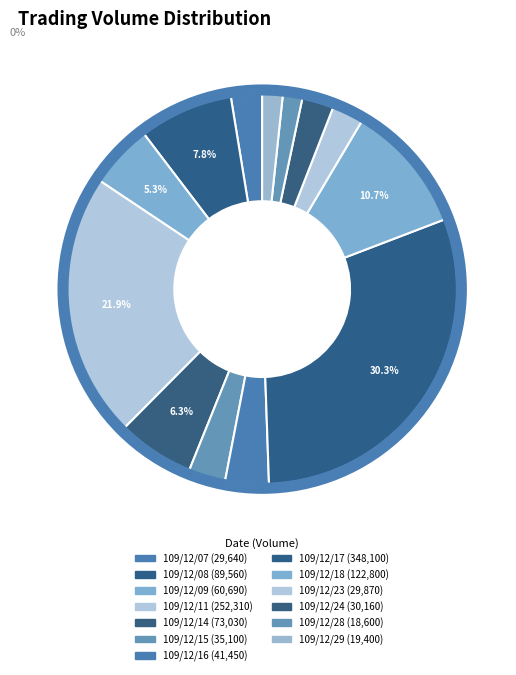

How many segments does this pie chart have?

13